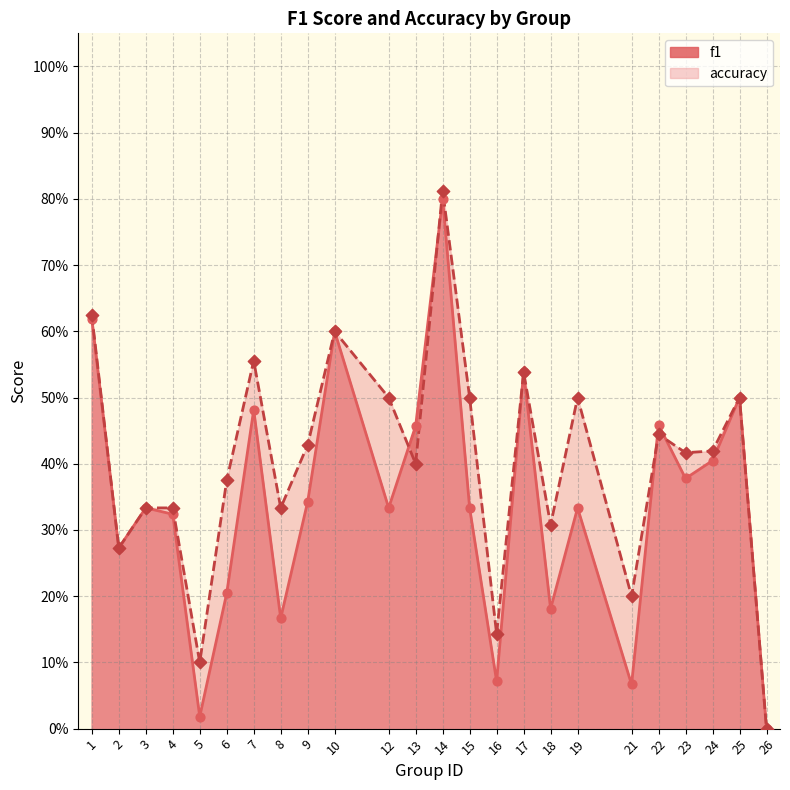

What is the total value across all series at 19?

0.8